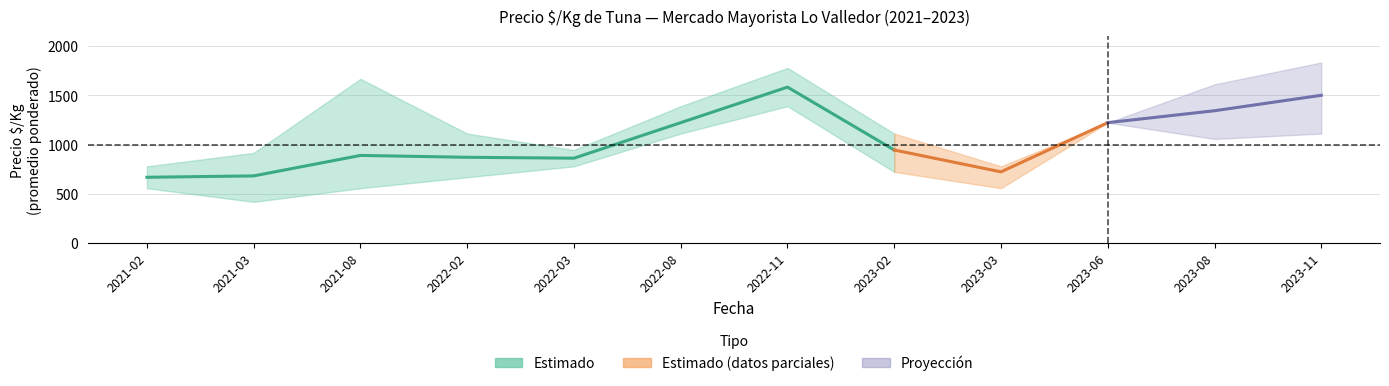

What is the change in value from 2021-03 to 2022-08?

+541